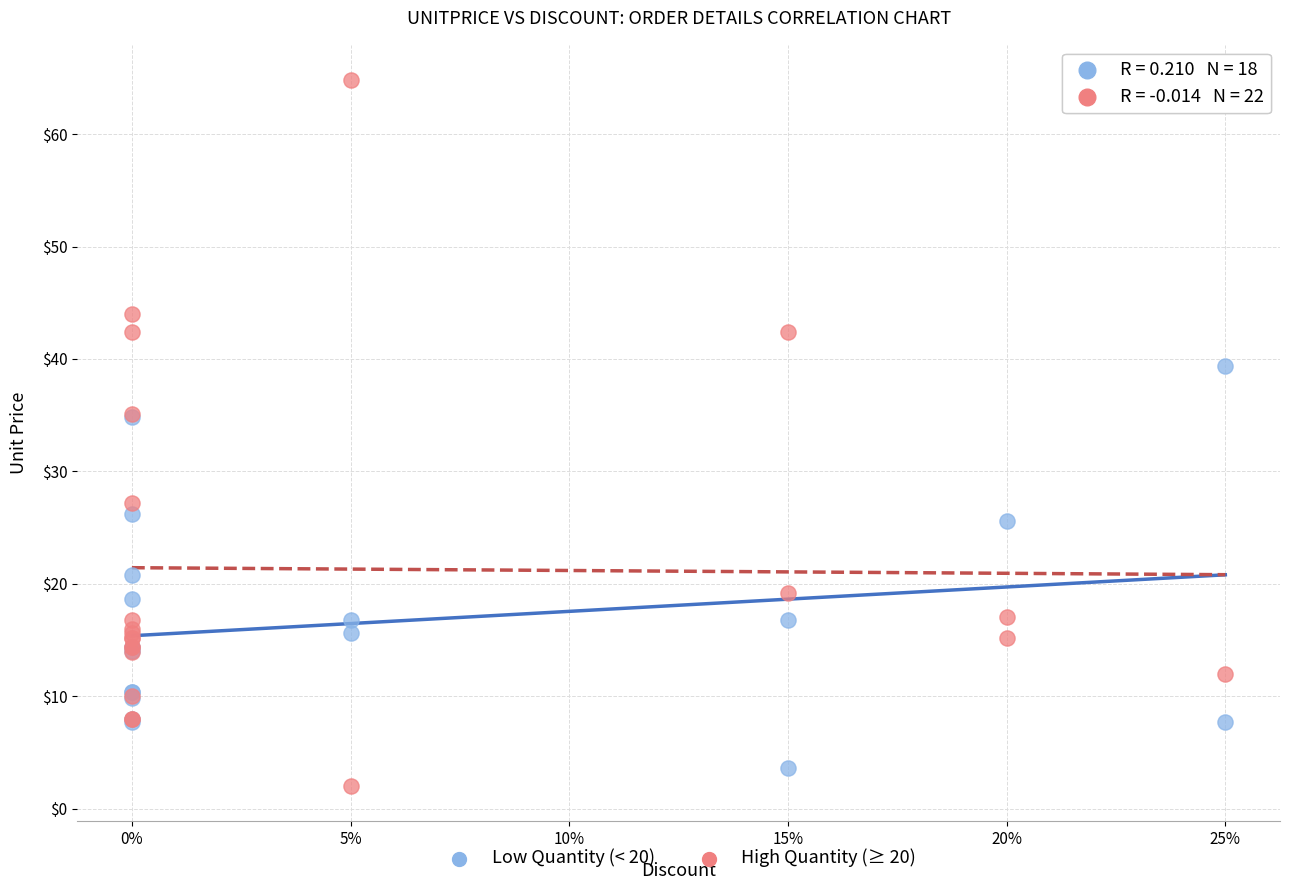

Which series has the largest Y range (max minus min)?

High Quantity (≥ 20)